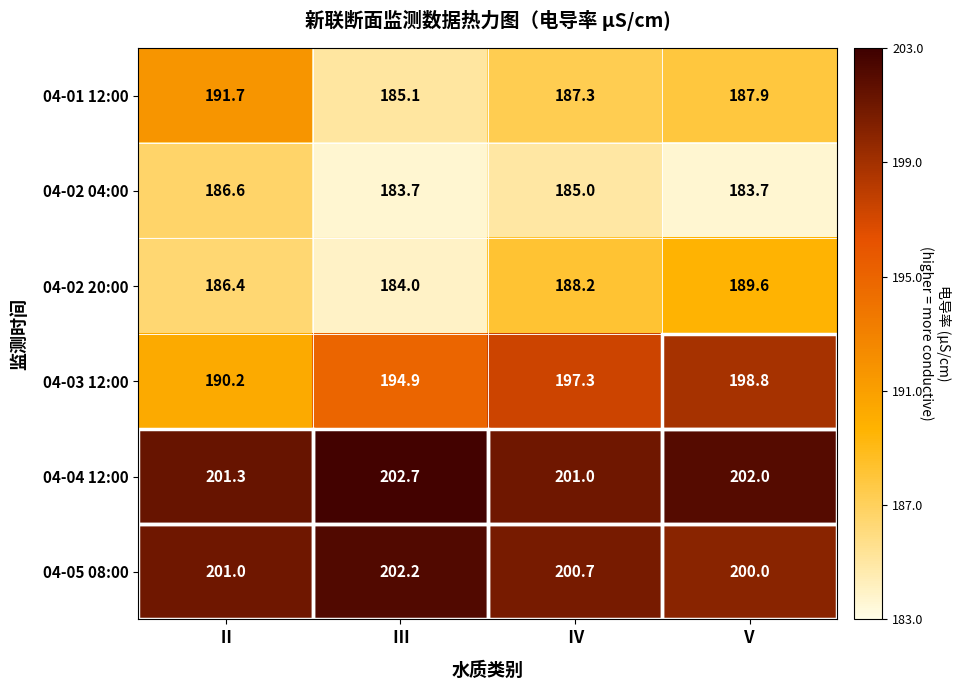

How many values in the 04-02 04:00 series are below 185?

2